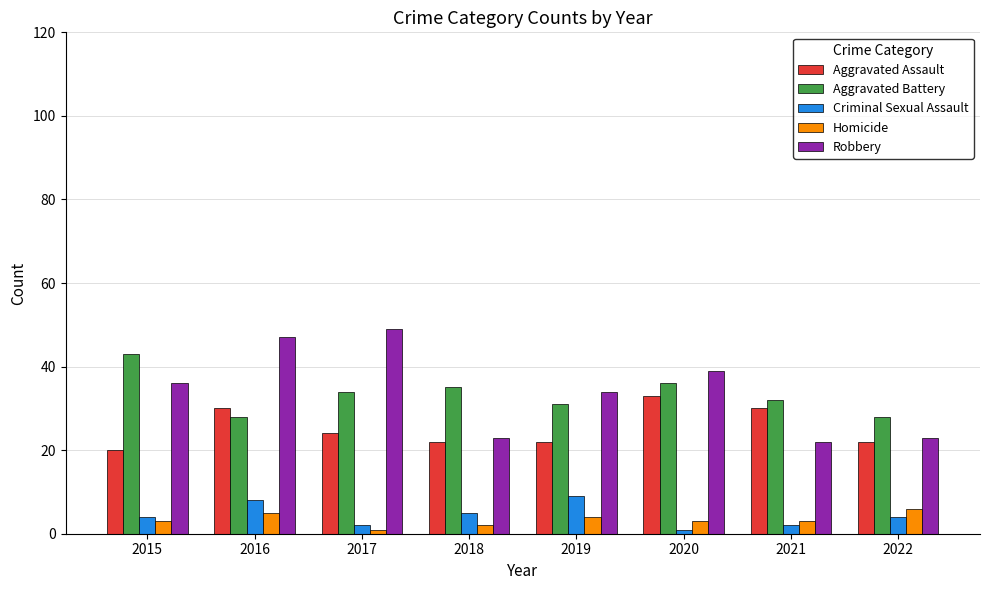

Which category has the highest value across all series?

2017